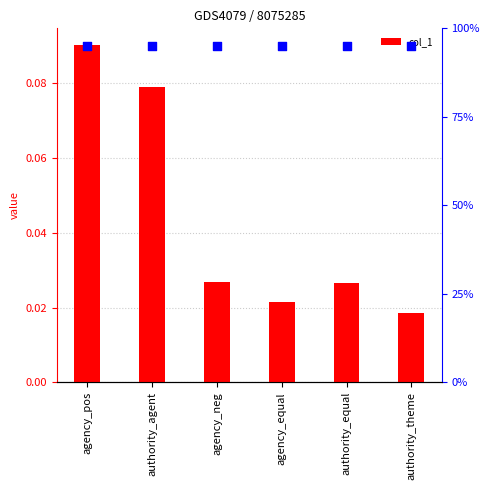

Which series has the largest total across all categories?

percentile rank within the sample